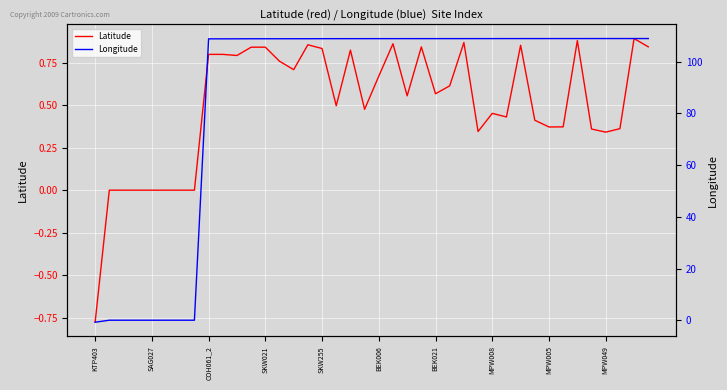

Which has a higher value, MPW008 or 37?

37